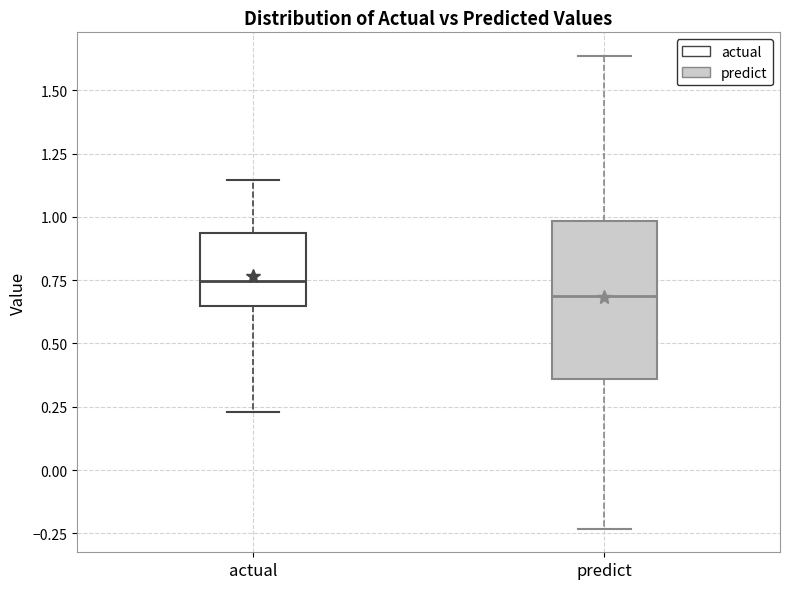

Where is the upper edge of the box for actual on the y-axis? The values are not printed on the chart, so give them approximately, as read against the axis.

0.95